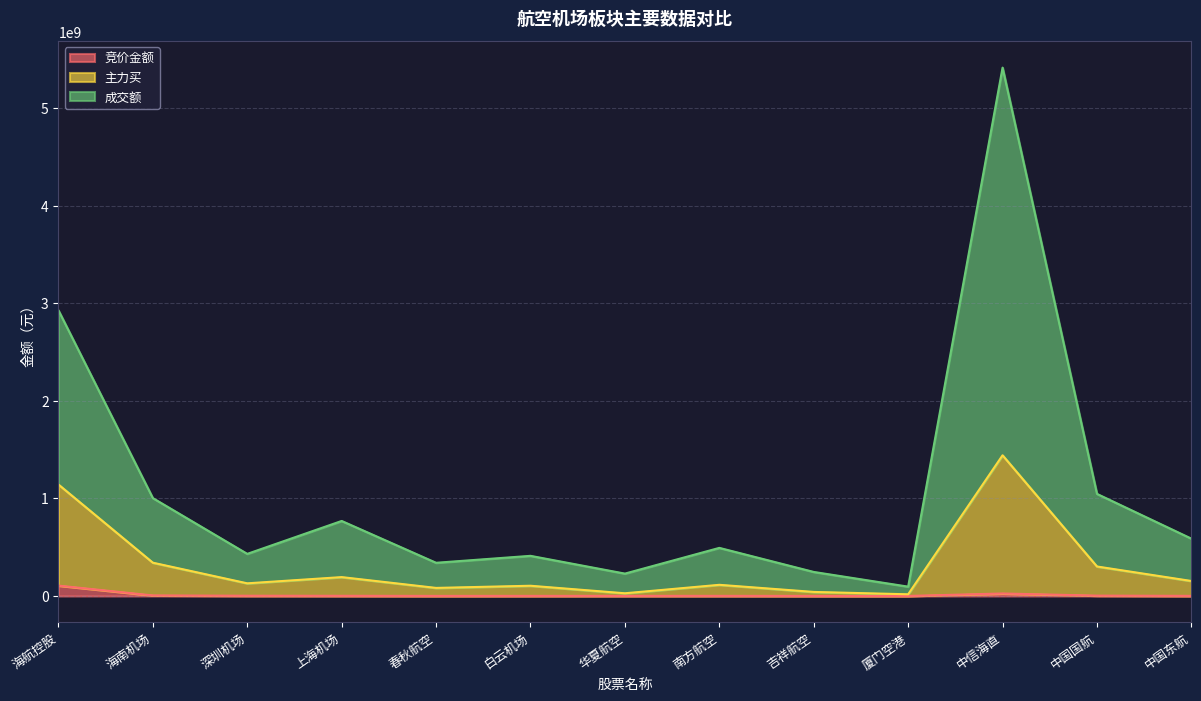

How many values in the 主力买 series are below 129663158?

6